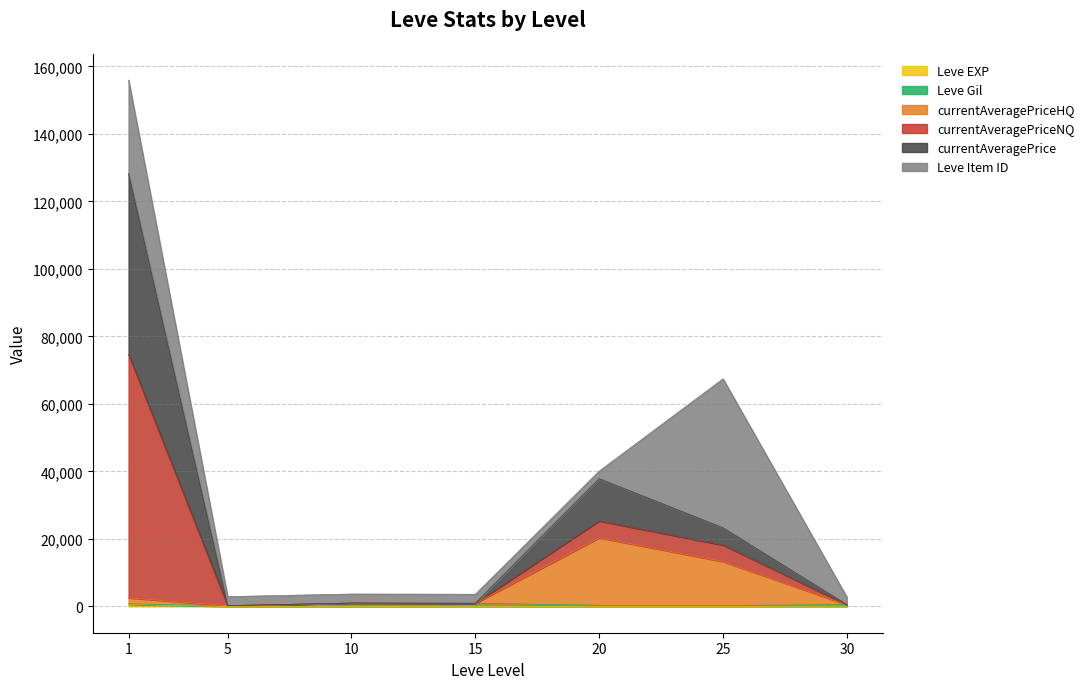

What is the minimum value shown in the chart?

5